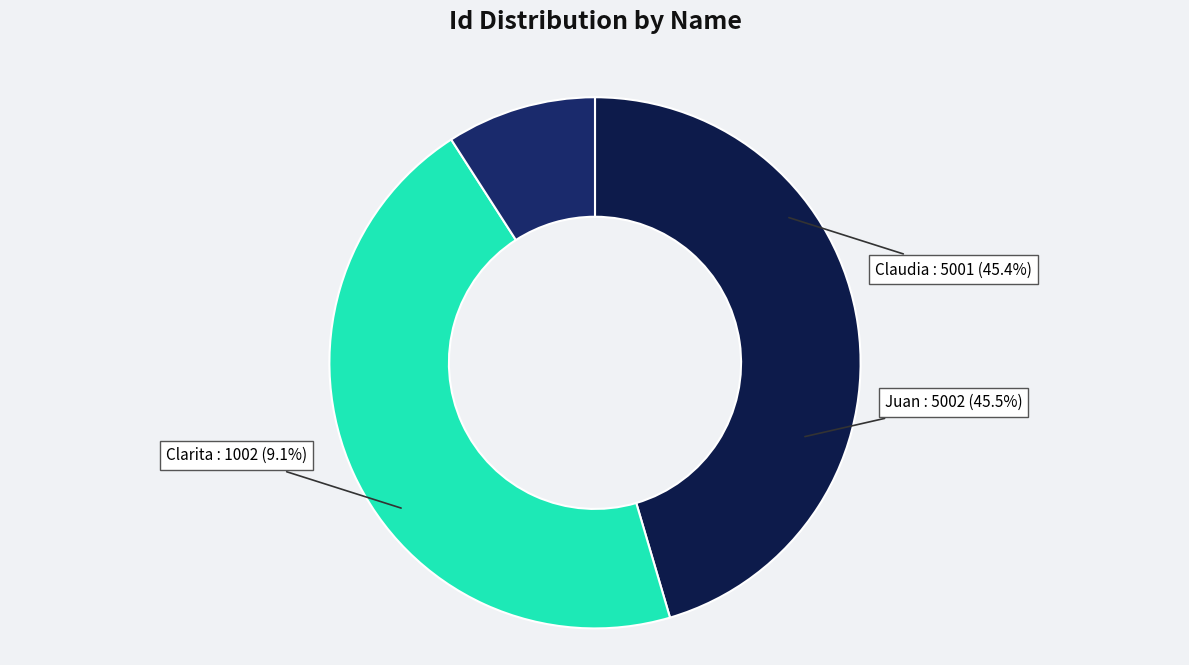

True or false: Clarita accounts for 9% of the total.

True